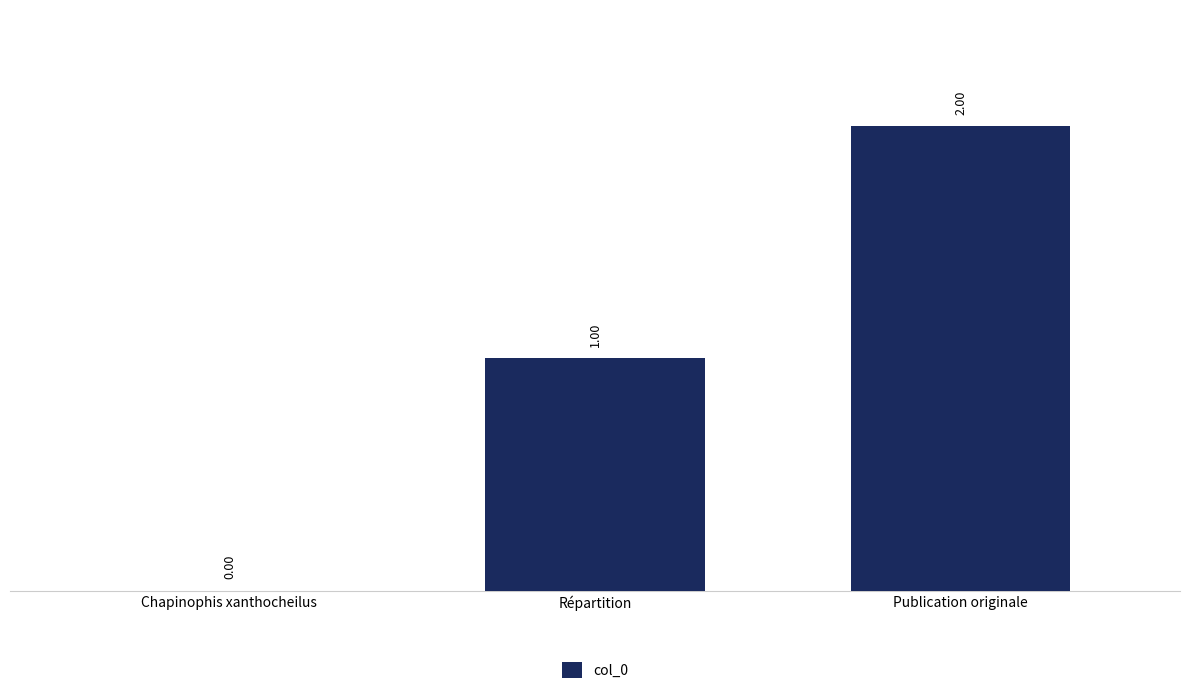

Which category has the highest value across all series?

Publication originale